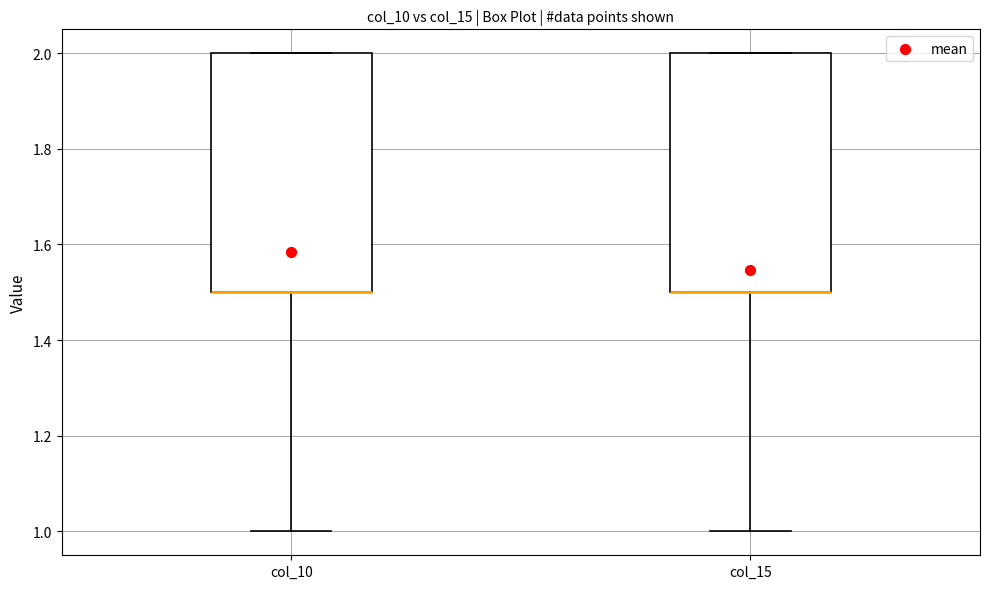

Reading left to right, transcribe this box plot: for each box, give where its median line is, the range the box spans, and where its two whiskers end, as read against the y-axis. The values are not printed on the chart, so give them approximately, as read against the axis.

col_10: median 1.5 (drawn on the box's lower edge), box 1.5 to 2.0, whiskers 1.0 to 2.0
col_15: median 1.5 (drawn on the box's lower edge), box 1.5 to 2.0, whiskers 1.0 to 2.0